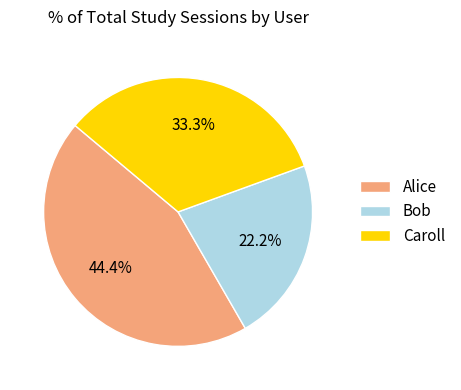

How many segments does this pie chart have?

3